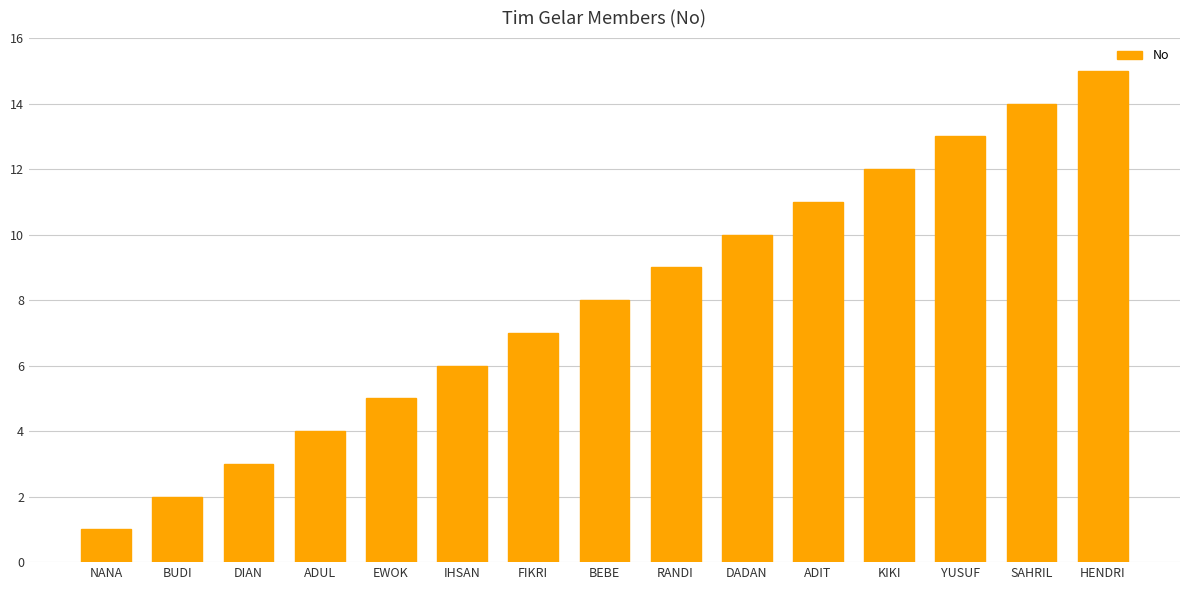

What is the maximum value shown in the chart?

15